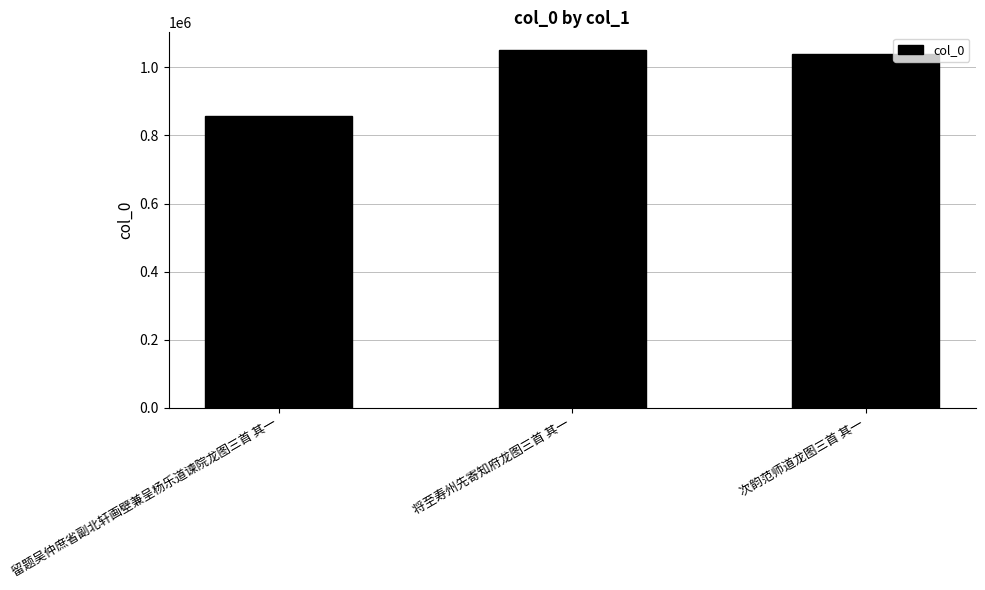

Does the chart contain stacked bars?

No